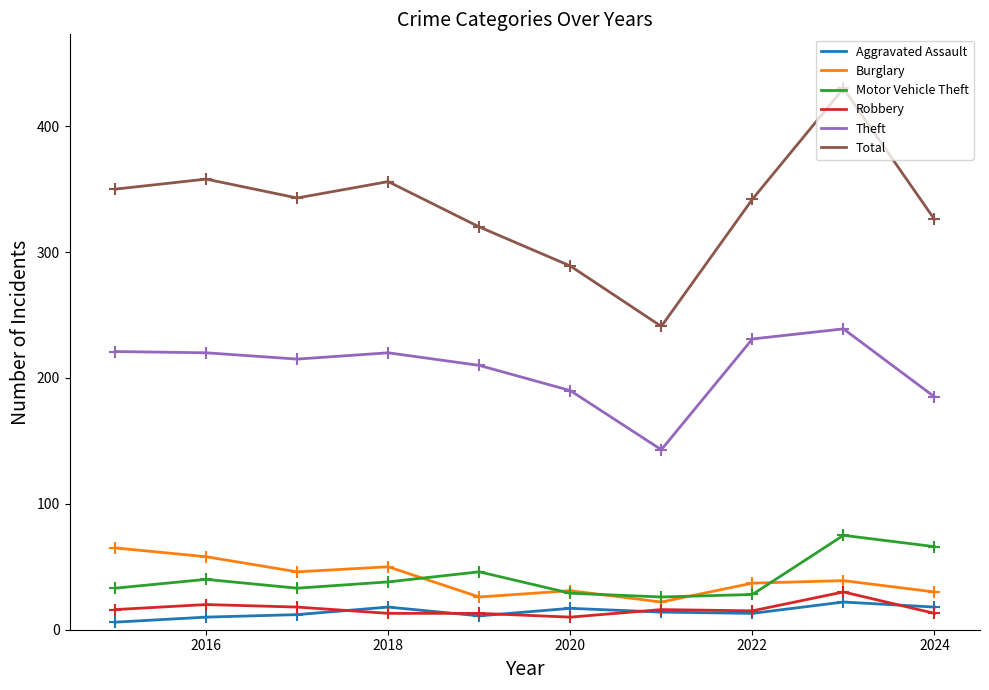

True or false: Motor Vehicle Theft and Robbery cross at least once.

False